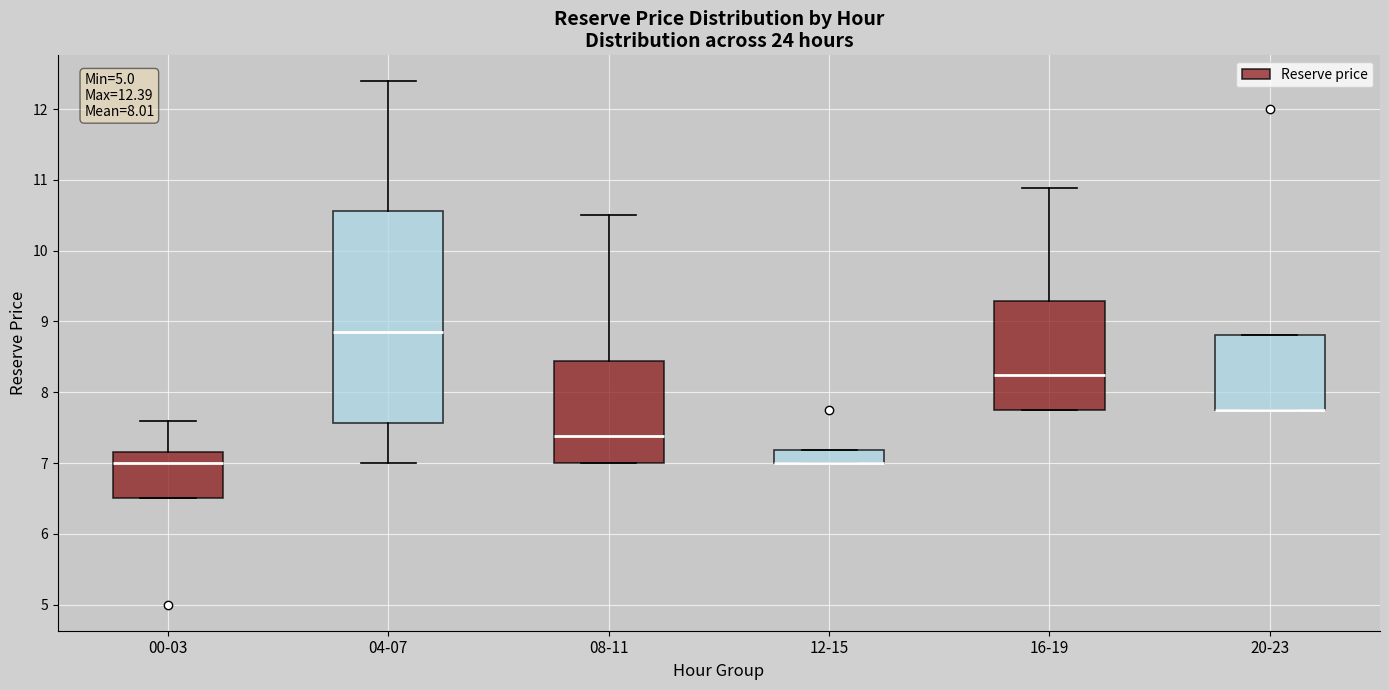

Which box is the tallest, from its lower edge to its upper edge?

04-07